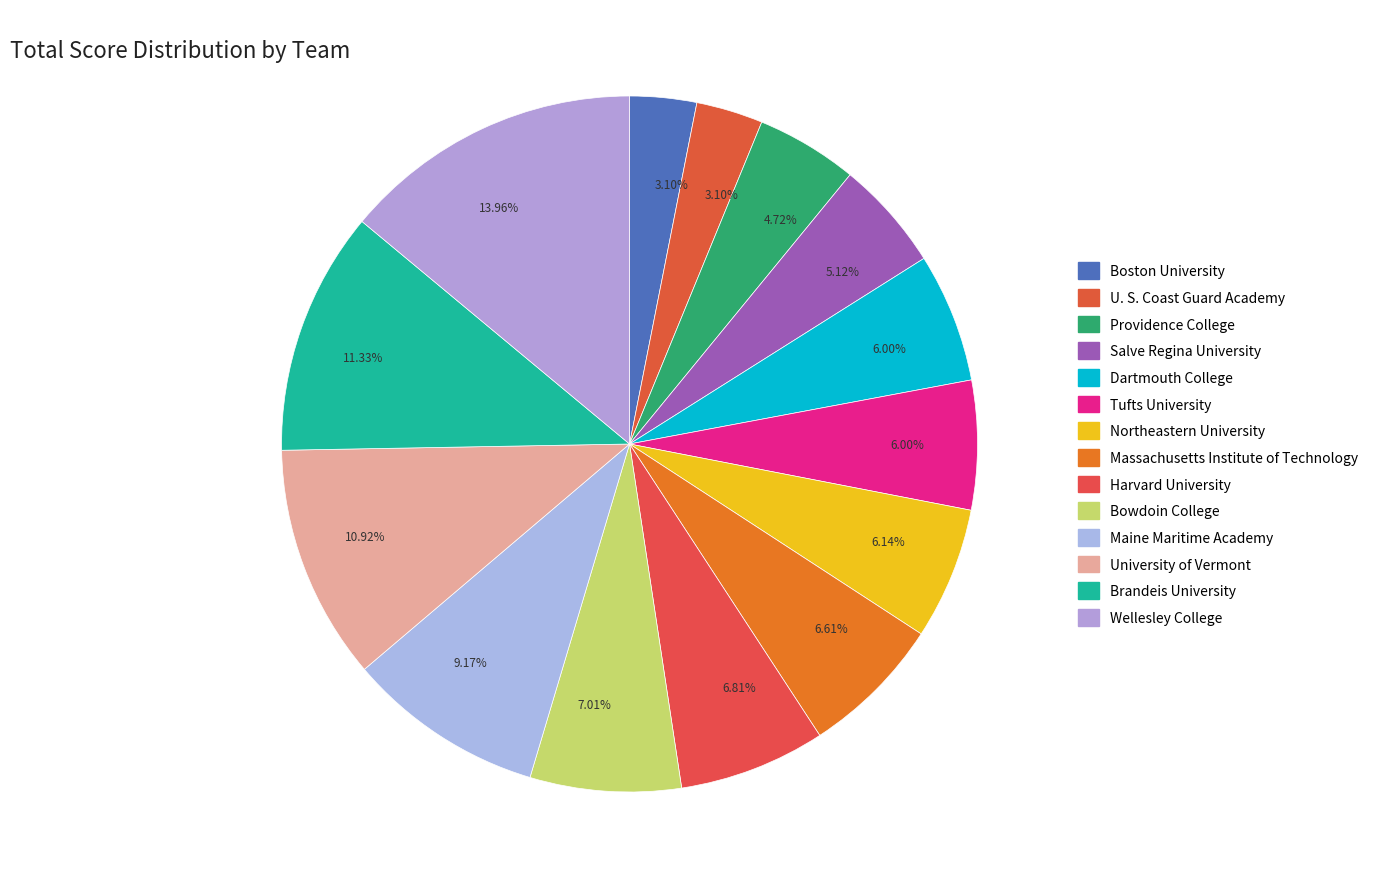

Which category has the smallest portion of the pie?

Boston University